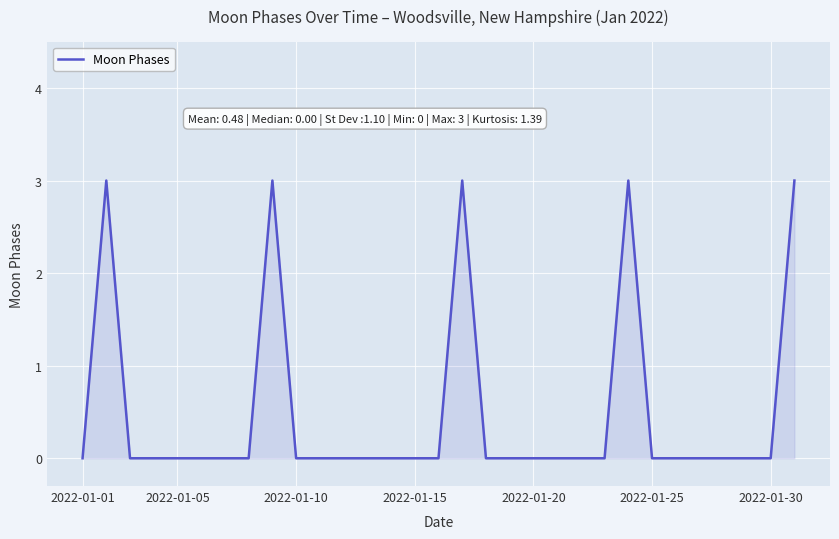

What is the greatest value displayed?

3